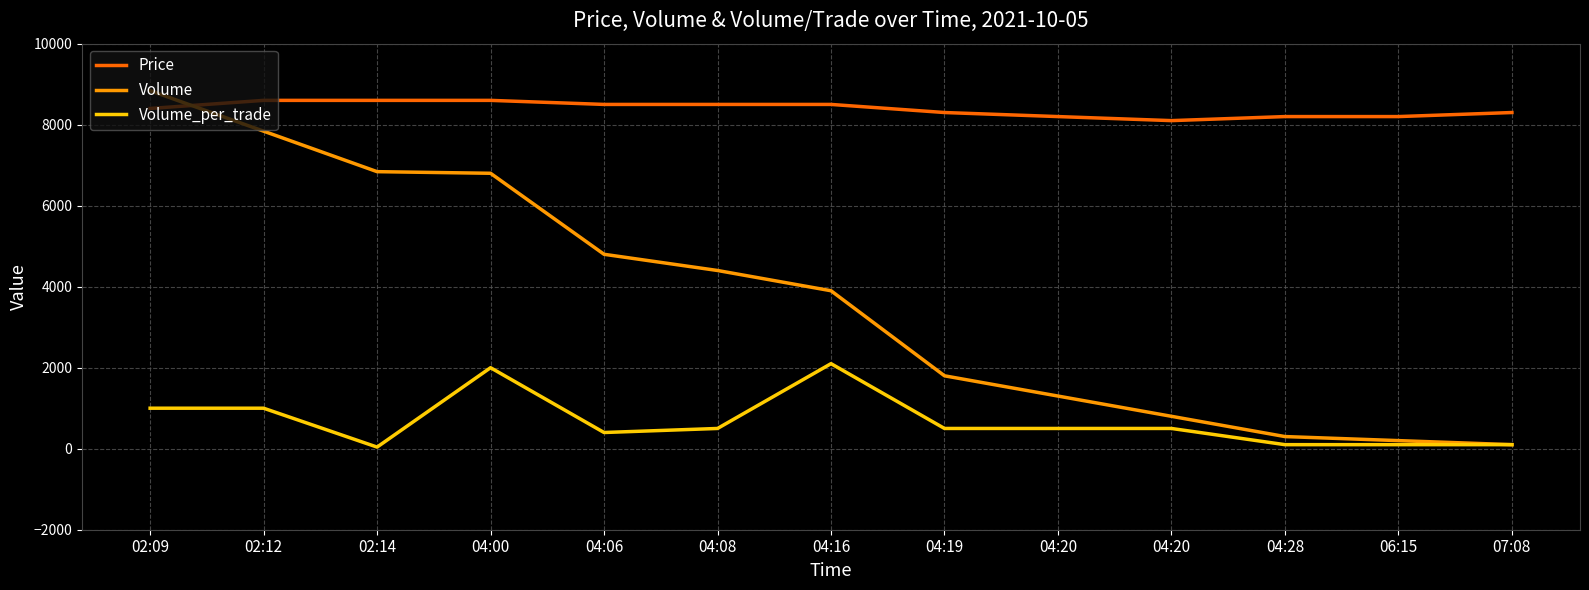

What are all the series names shown in the legend?

Price, Volume, Volume_per_trade